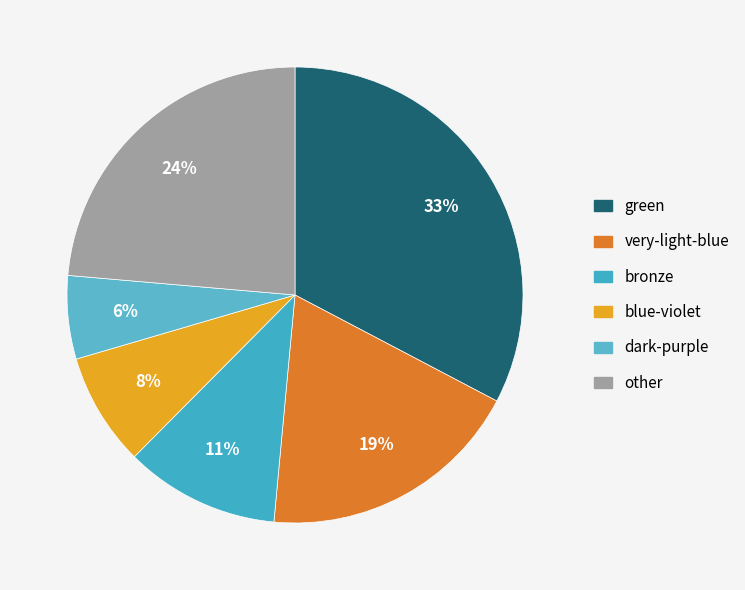

What percentage is NOT represented by dark-purple?

94.1%